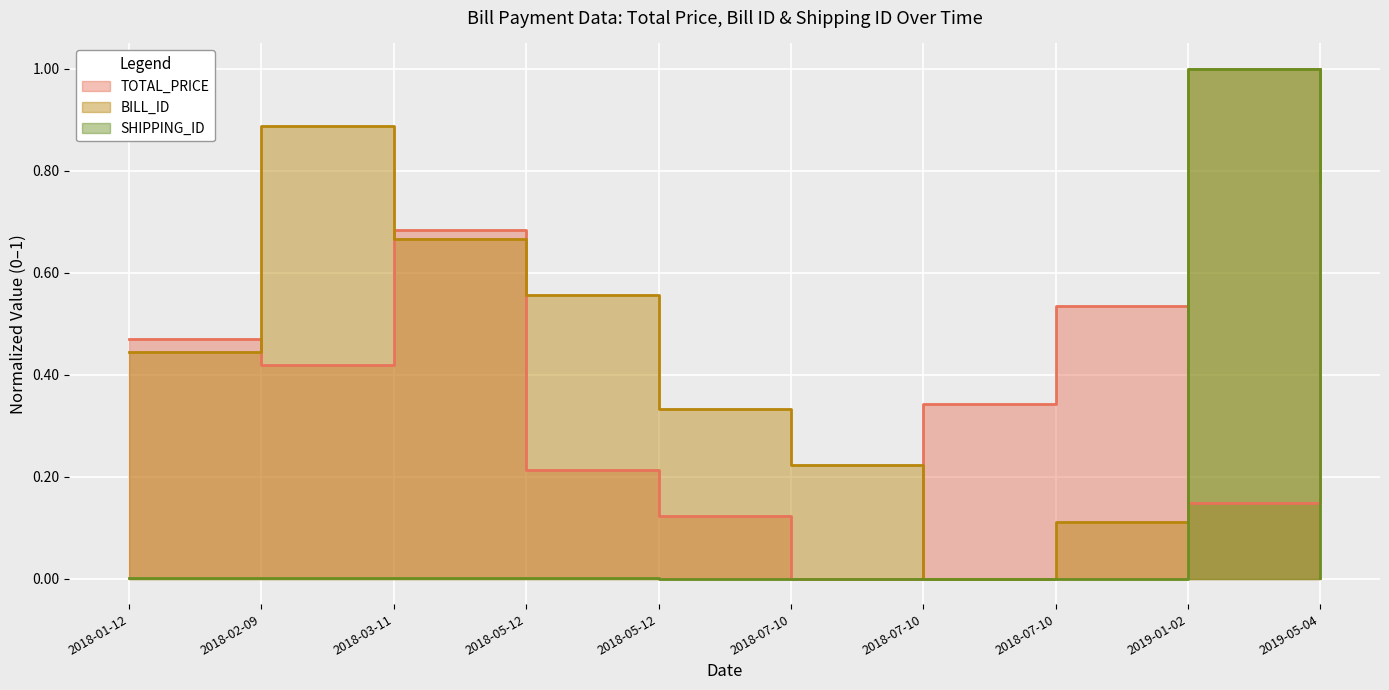

At which category does TOTAL_PRICE reach its first local peak?

2018-03-11